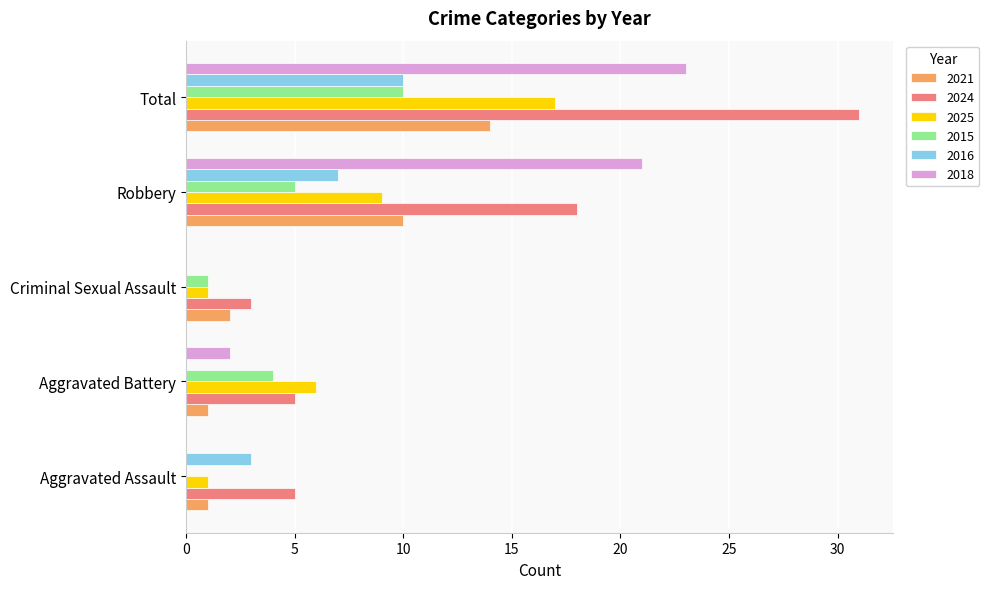

Which category has the highest value across all series?

Total